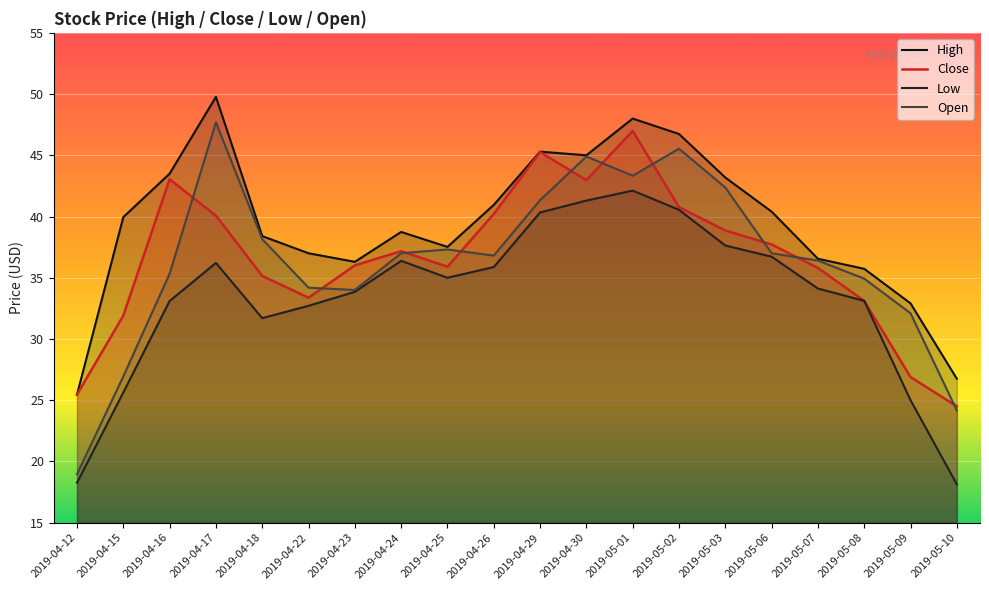

What is the total value across all series at 2019-04-23?

140.2